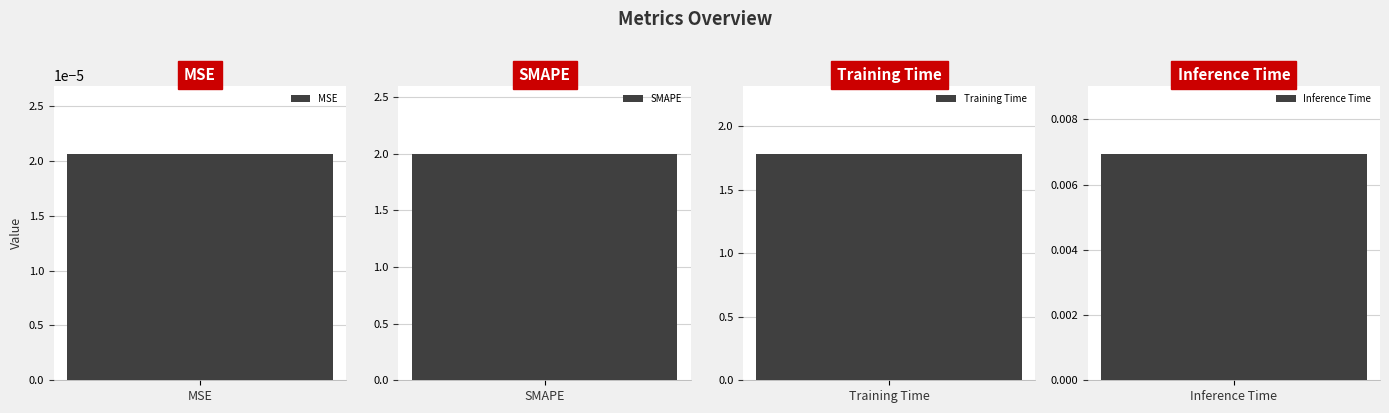

Where does the data first go above 1?

SMAPE